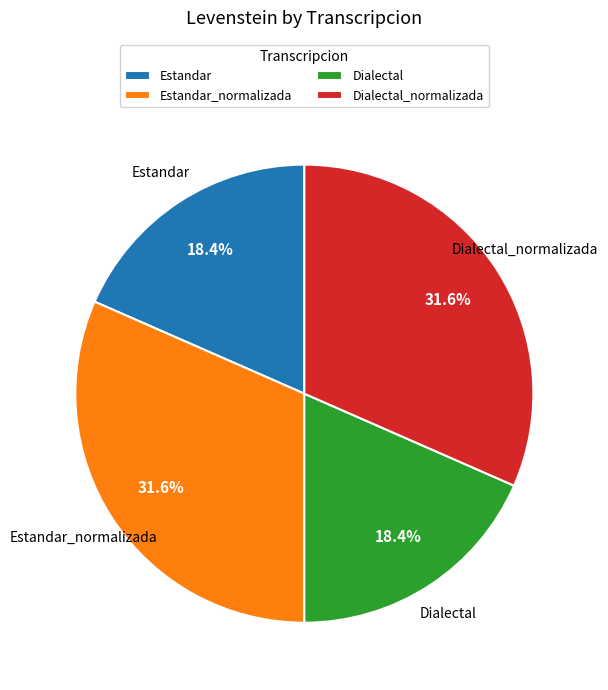

Does Estandar represent more than half of the total?

No